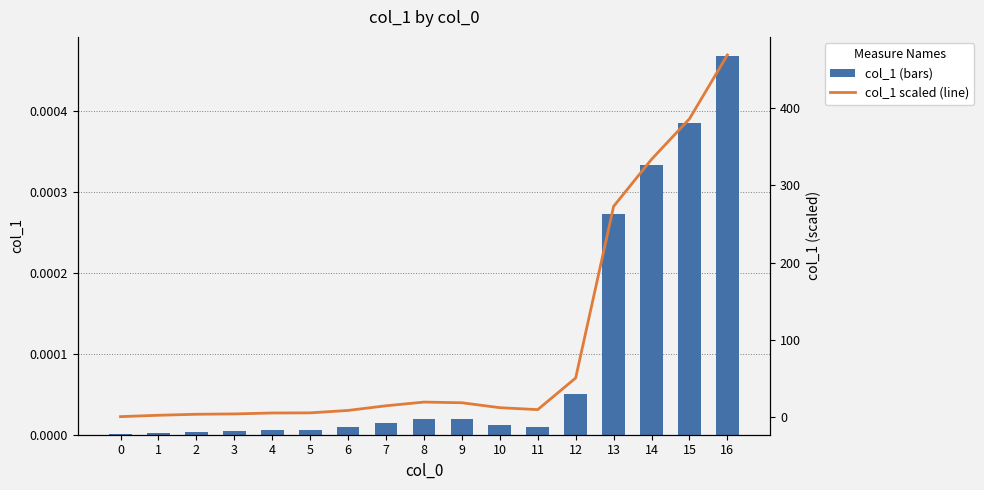

At how many categories does at least one series exceed 320?

3